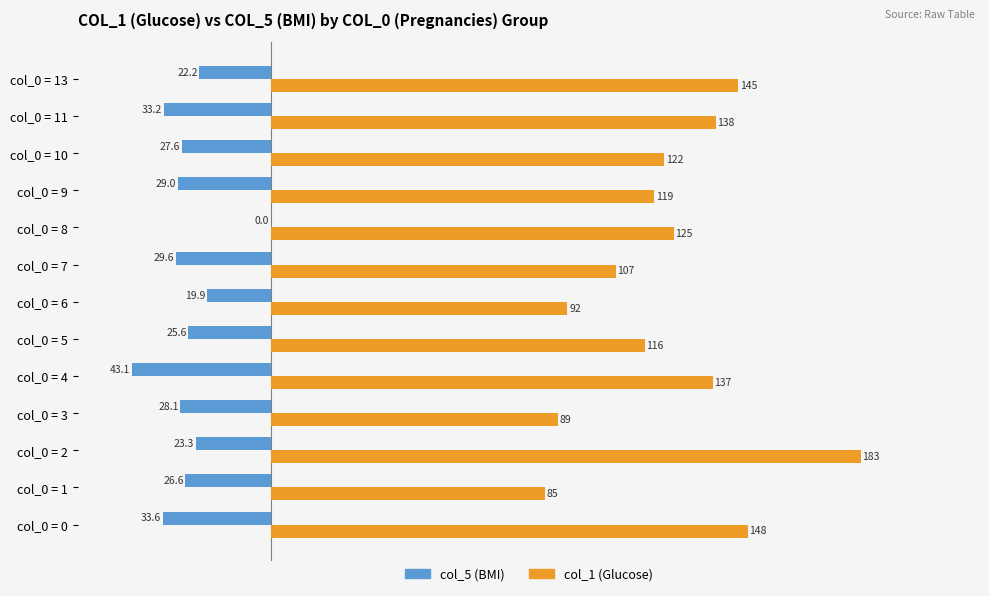

Which series changed the most between col_0 = 1 and col_0 = 5?

col_1 (Glucose)